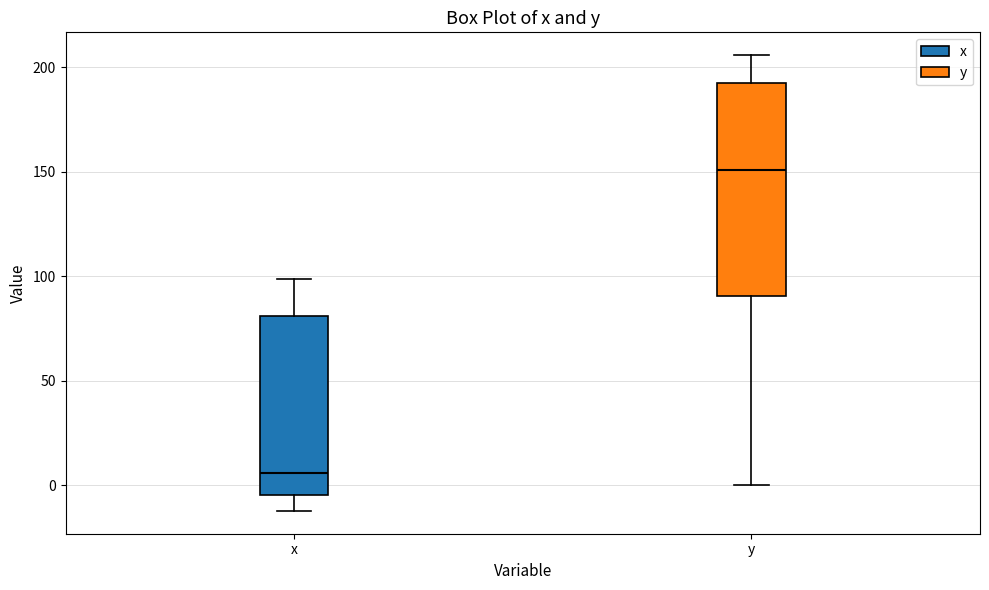

Reading left to right, transcribe this box plot: for each box, give where its median line is, the range the box spans, and where its two whiskers end, as read against the y-axis. The values are not printed on the chart, so give them approximately, as read against the axis.

x: median 5, box -5 to 80, whiskers -10 to 100
y: median 150, box 90 to 195, whiskers 0 to 205